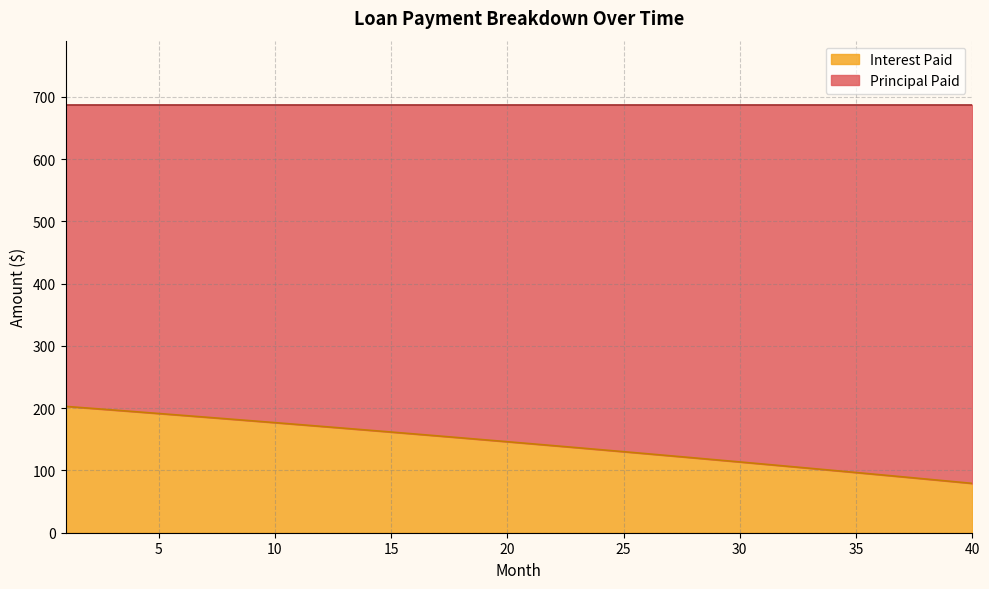

What is the difference between the maximum and minimum values?

123.7